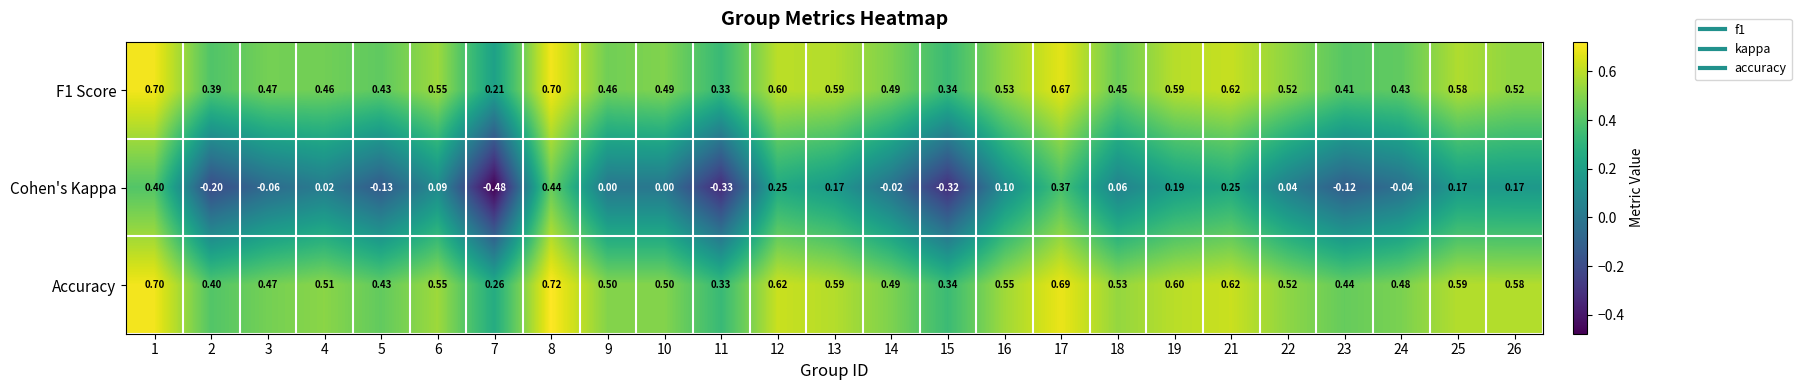

Which series has the widest spread of values?

Cohen's Kappa